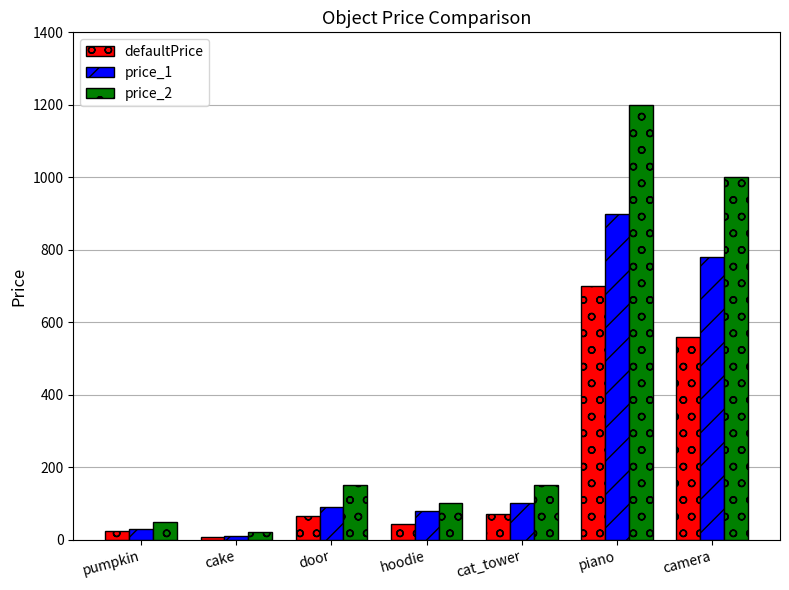

Are the bars grouped side by side (vs. stacked)?

Yes